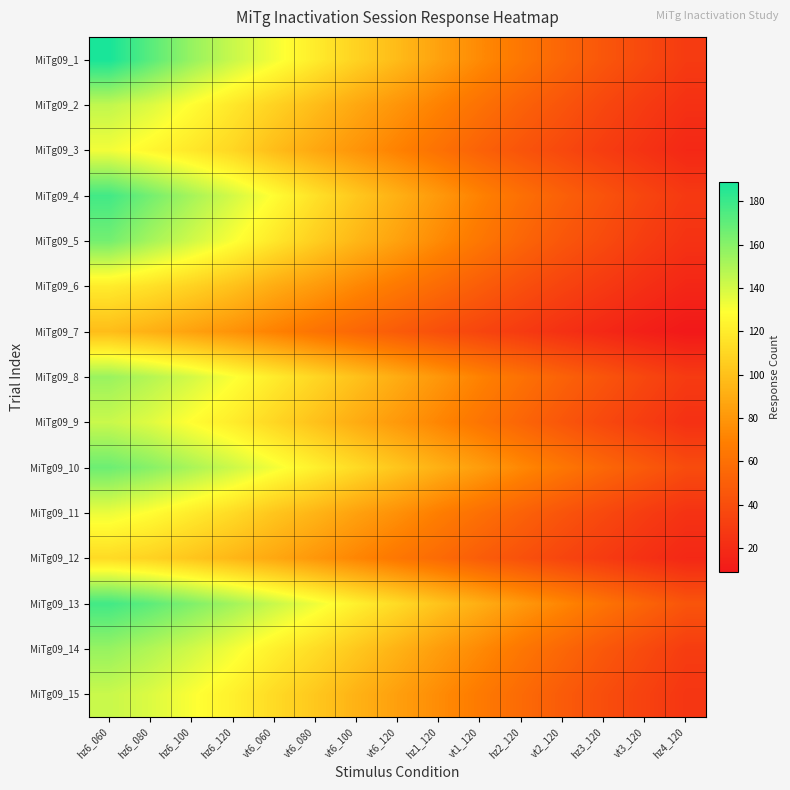

Reading right to left, what are all the values shown in this chart?

MiTg09_1: hz4_120=29	vt3_120=37	hz3_120=45	vt2_120=54	hz2_120=64	vt1_120=74	hz1_120=85	vt6_120=97	vt6_100=108	vt6_080=120	vt6_060=132	hz6_120=143	hz6_100=156	hz6_080=172	hz6_060=189
MiTg09_2: hz4_120=23	vt3_120=29	hz3_120=36	vt2_120=44	hz2_120=52	vt1_120=61	hz1_120=70	vt6_120=79	vt6_100=88	vt6_080=98	vt6_060=108	hz6_120=118	hz6_100=128	hz6_080=138	hz6_060=145
MiTg09_3: hz4_120=18	vt3_120=24	hz3_120=30	vt2_120=37	hz2_120=44	vt1_120=52	hz1_120=61	vt6_120=70	vt6_100=79	vt6_080=88	vt6_060=98	hz6_120=110	hz6_100=118	hz6_080=125	hz6_060=132
MiTg09_4: hz4_120=28	vt3_120=35	hz3_120=43	vt2_120=51	hz2_120=60	vt1_120=70	hz1_120=81	vt6_120=92	vt6_100=103	vt6_080=115	vt6_060=128	hz6_120=140	hz6_100=152	hz6_080=165	hz6_060=178
MiTg09_5: hz4_120=24	vt3_120=30	hz3_120=38	vt2_120=45	hz2_120=54	vt1_120=64	hz1_120=74	vt6_120=85	vt6_100=95	vt6_080=106	vt6_060=118	hz6_120=130	hz6_100=141	hz6_080=152	hz6_060=165
MiTg09_6: hz4_120=17	vt3_120=22	hz3_120=28	vt2_120=34	hz2_120=41	vt1_120=49	hz1_120=57	vt6_120=65	vt6_100=73	vt6_080=82	vt6_060=90	hz6_120=100	hz6_100=108	hz6_080=115	hz6_060=120
MiTg09_7: hz4_120=9	vt3_120=13	hz3_120=18	vt2_120=23	hz2_120=29	vt1_120=35	hz1_120=41	vt6_120=48	vt6_100=55	vt6_080=62	vt6_060=70	hz6_120=78	hz6_100=85	hz6_080=92	hz6_060=98
MiTg09_8: hz4_120=29	vt3_120=36	hz3_120=44	vt2_120=52	hz2_120=61	vt1_120=70	hz1_120=80	vt6_120=90	vt6_100=100	vt6_080=110	vt6_060=120	hz6_120=130	hz6_100=140	hz6_080=148	hz6_060=155
MiTg09_9: hz4_120=23	vt3_120=30	hz3_120=37	vt2_120=45	hz2_120=54	vt1_120=63	hz1_120=72	vt6_120=81	vt6_100=90	vt6_080=100	vt6_060=110	hz6_120=120	hz6_100=128	hz6_080=137	hz6_060=143
MiTg09_10: hz4_120=39	vt3_120=47	hz3_120=55	vt2_120=64	hz2_120=73	vt1_120=83	hz1_120=92	vt6_120=102	vt6_100=112	vt6_080=122	vt6_060=132	hz6_120=142	hz6_100=151	hz6_080=160	hz6_060=167
MiTg09_11: hz4_120=24	vt3_120=30	hz3_120=37	vt2_120=44	hz2_120=52	vt1_120=60	hz1_120=68	vt6_120=77	vt6_100=85	vt6_080=94	vt6_060=102	hz6_120=112	hz6_100=120	hz6_080=128	hz6_060=134
MiTg09_12: hz4_120=18	vt3_120=23	hz3_120=29	vt2_120=35	hz2_120=42	vt1_120=49	hz1_120=57	vt6_120=64	vt6_100=72	vt6_080=80	vt6_060=88	hz6_120=95	hz6_100=102	hz6_080=108	hz6_060=112
MiTg09_13: hz4_120=44	vt3_120=53	hz3_120=62	vt2_120=72	hz2_120=81	vt1_120=91	hz1_120=101	vt6_120=112	vt6_100=122	vt6_080=133	vt6_060=143	hz6_120=153	hz6_100=162	hz6_080=171	hz6_060=178
MiTg09_14: hz4_120=30	vt3_120=38	hz3_120=46	vt2_120=55	hz2_120=64	vt1_120=74	hz1_120=83	vt6_120=93	vt6_100=103	vt6_080=113	vt6_060=122	hz6_120=132	hz6_100=141	hz6_080=149	hz6_060=156
MiTg09_15: hz4_120=26	vt3_120=33	hz3_120=40	vt2_120=48	hz2_120=57	vt1_120=66	hz1_120=75	vt6_120=84	vt6_100=93	vt6_080=103	vt6_060=112	hz6_120=122	hz6_100=130	hz6_080=138	hz6_060=143